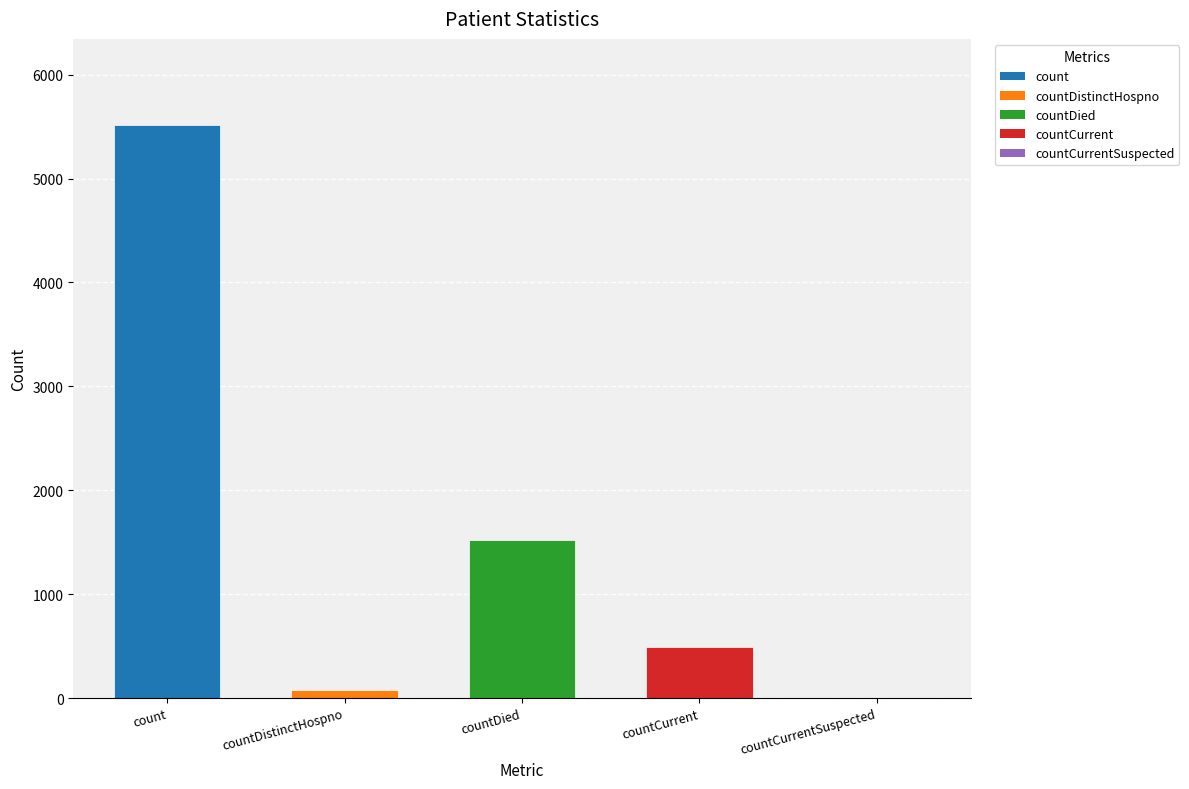

What is the sum of the values at countDistinctHospno and countDied?

1594